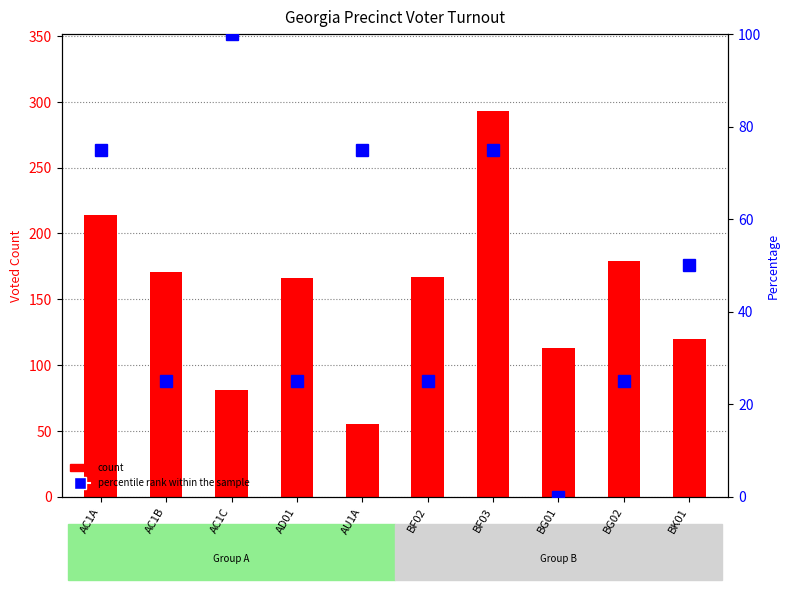

How many groups of bars are there?

10